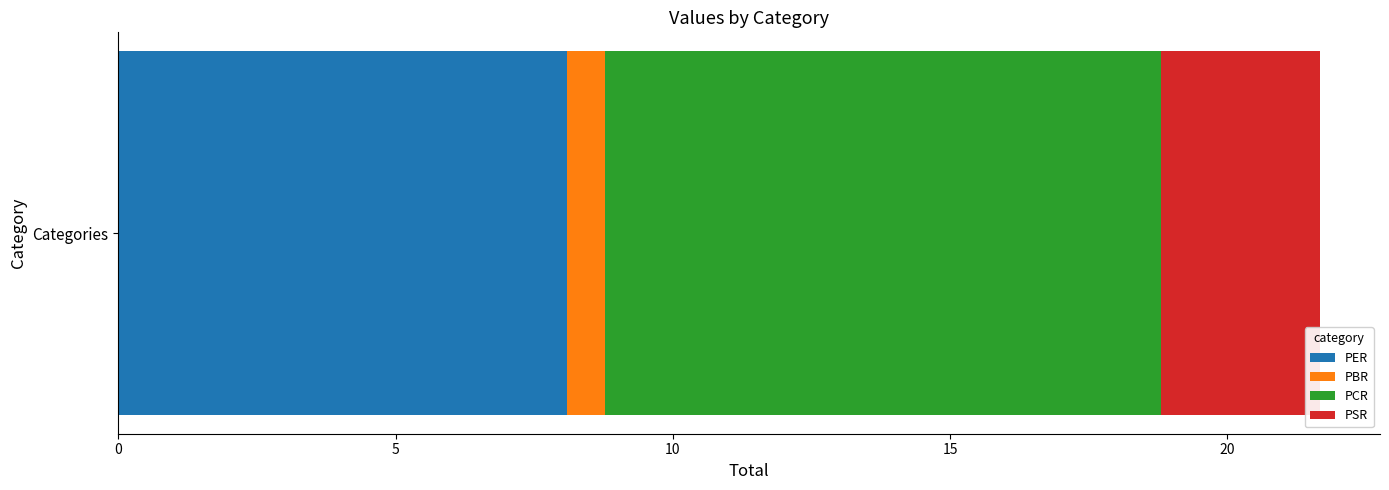

True or false: PER has a value of 8.1 at Categories.

True